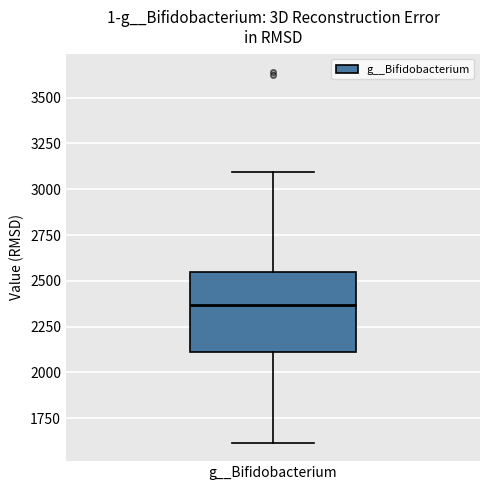

Read this box plot against the y-axis: the position of the median line, the range covered by the box, and the ends of both whiskers. The values are not printed on the chart, so give them approximately, as read against the axis.

median 2350, box 2100 to 2550, whiskers 1600 to 3100